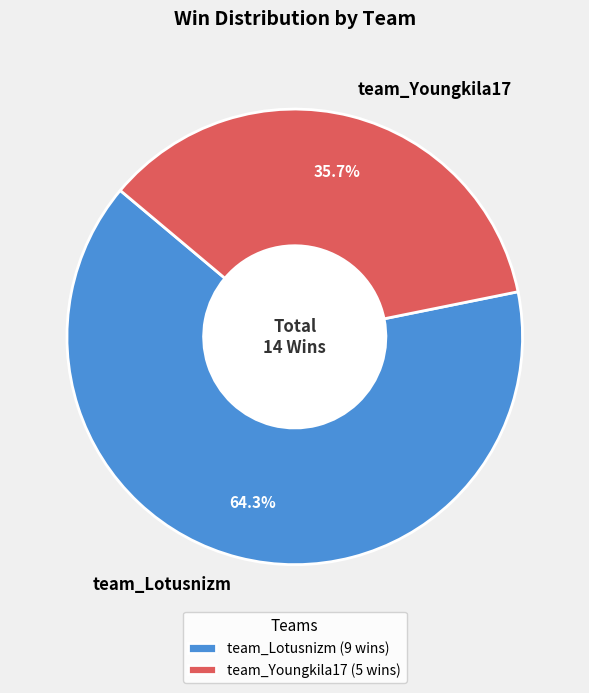

True or false: team_Youngkila17 accounts for 22% of the total.

False